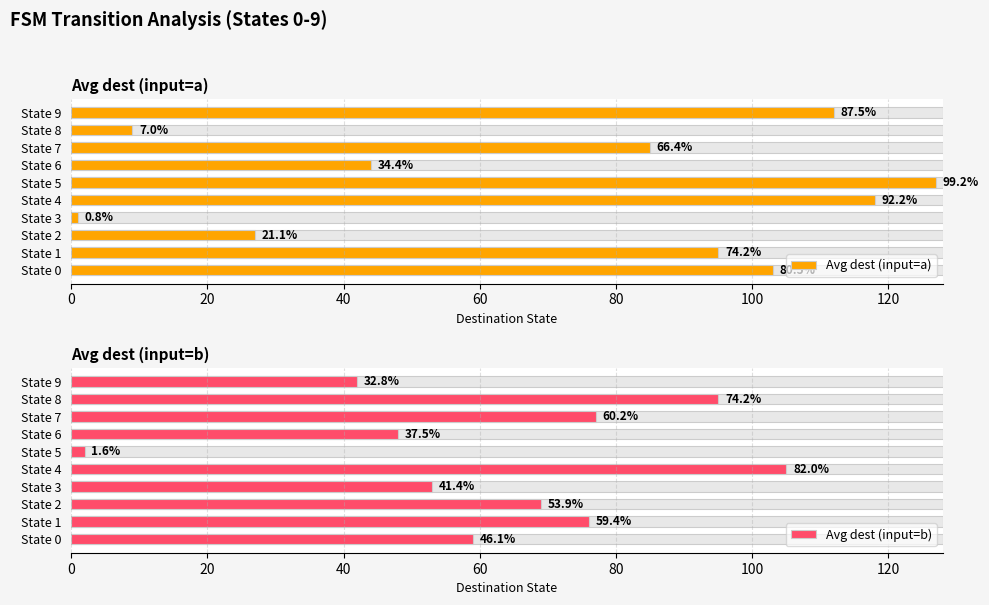

Reading left to right, what are all the values shown in this chart?

Avg dest (input=a): 103	95	27	1	118	127	44	85	9	112
Avg dest (input=b): 59	76	69	53	105	2	48	77	95	42